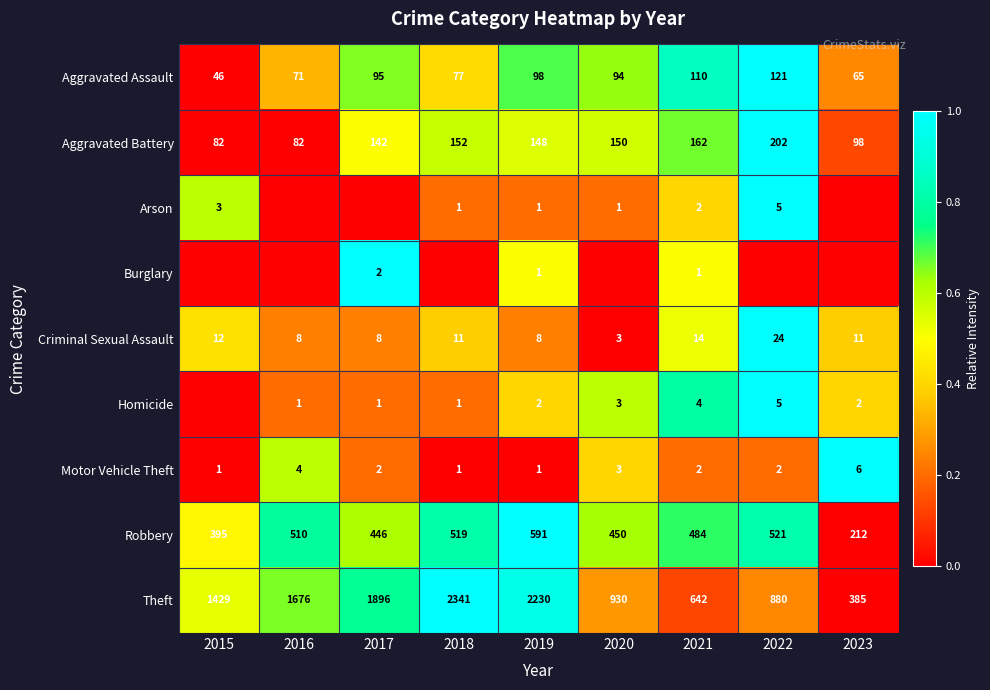

Is it true that Motor Vehicle Theft equals 1 at 2015?

True